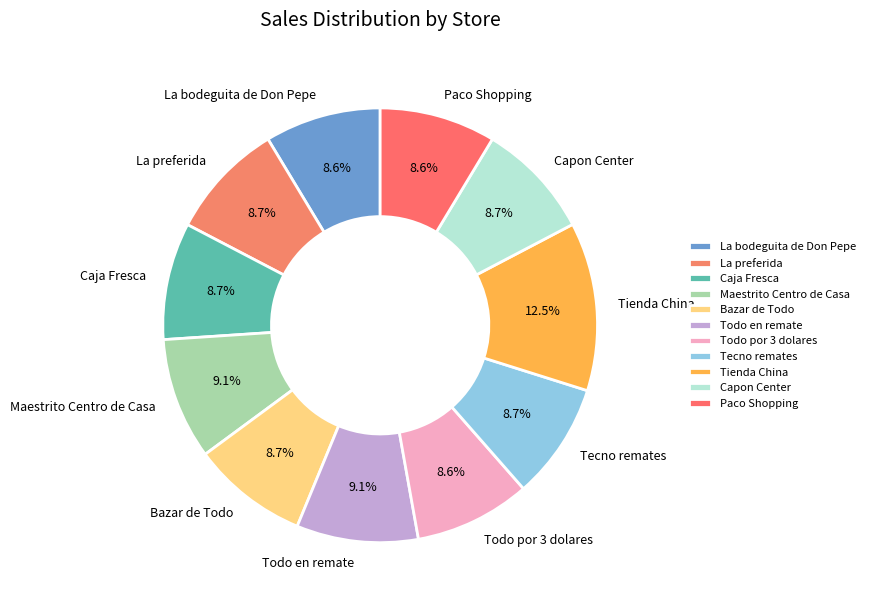

Is there any slice that represents more than half of the pie?

No